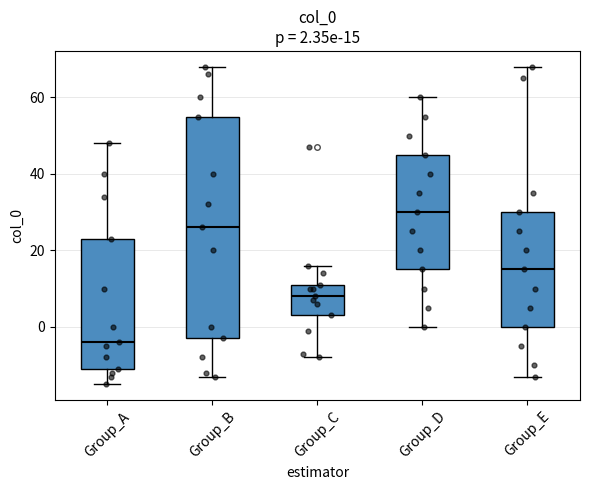

Which box has the highest median line?

Group_D